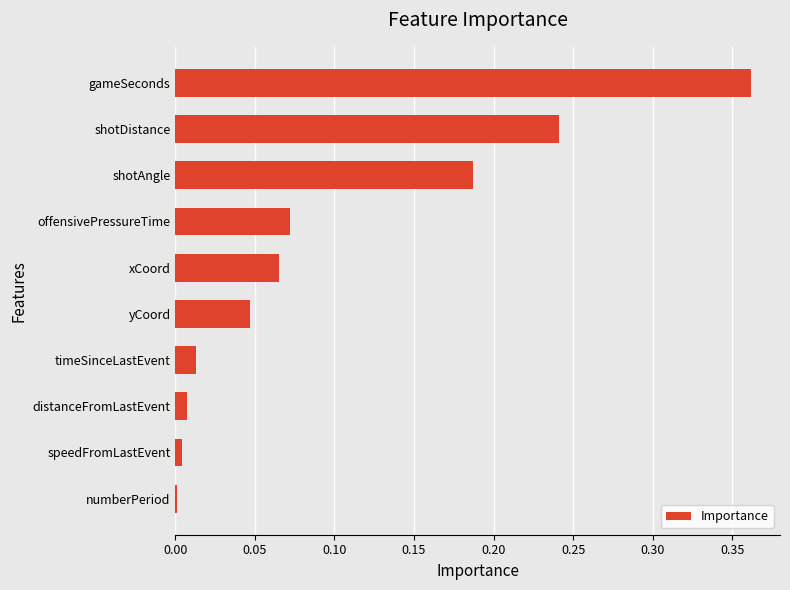

Which label corresponds to the largest value in the chart?

gameSeconds